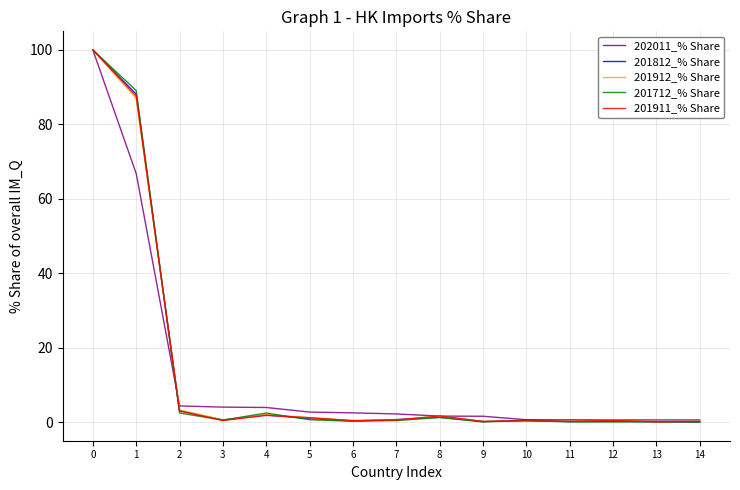

What is the spread (max minus min) of values at 4?

2.1